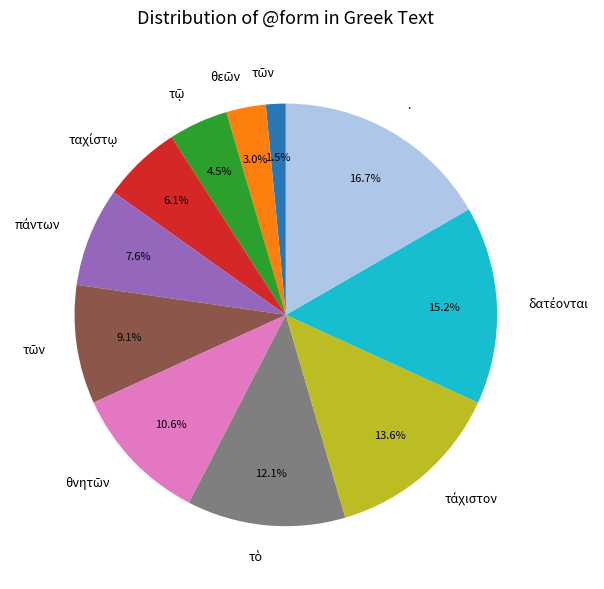

How many segments does this pie chart have?

11